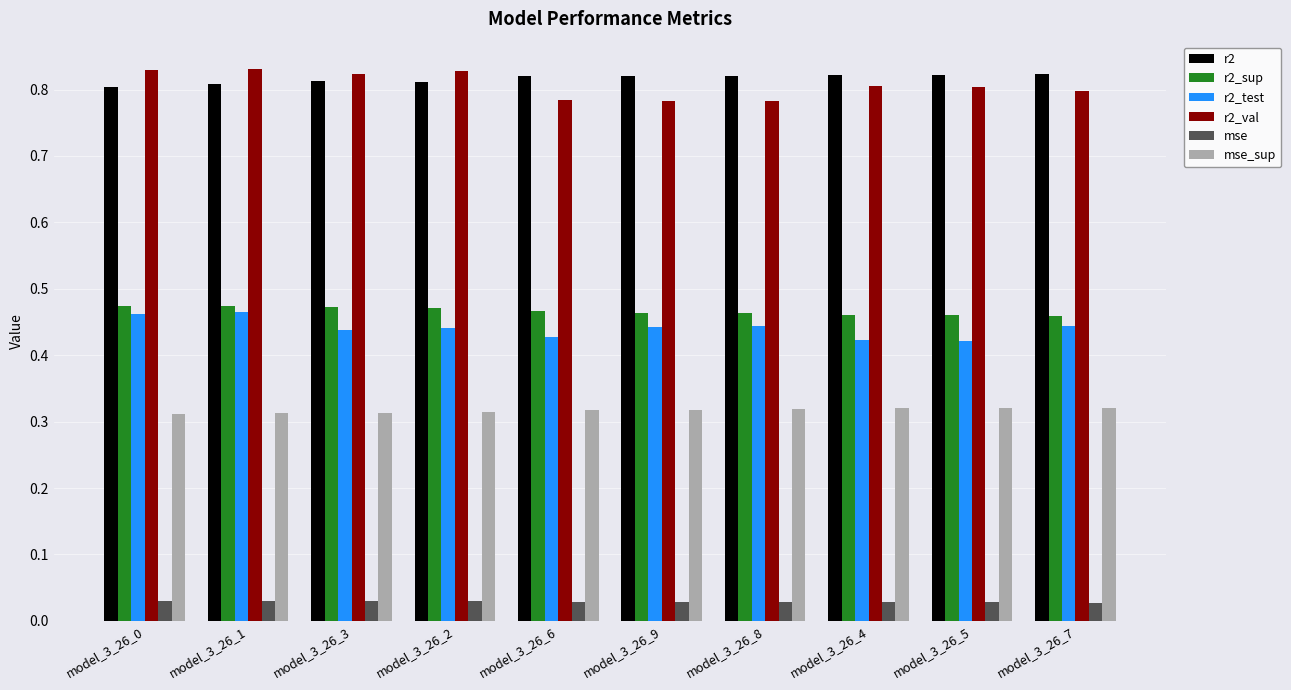

What is the sum of the r2 values at model_3_26_6 and model_3_26_9?

1.6